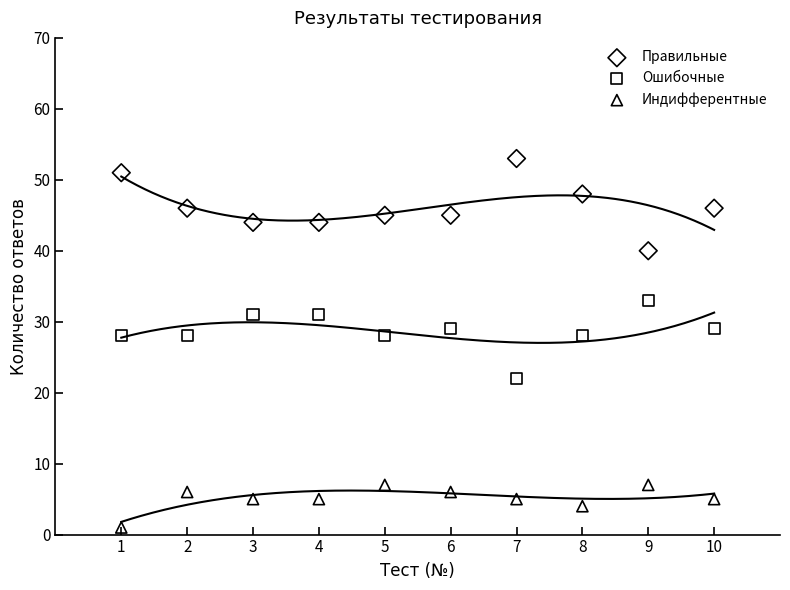

Across all data points, what is the range of X values (max minus min)?

9